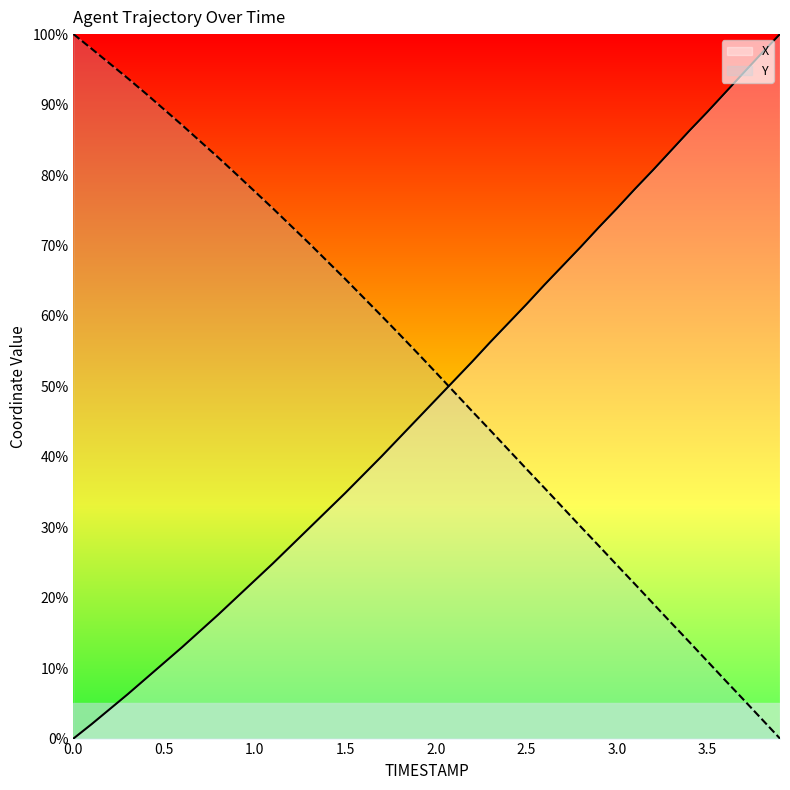

The Y series shows 36.1 at 3.9. True or false?

False